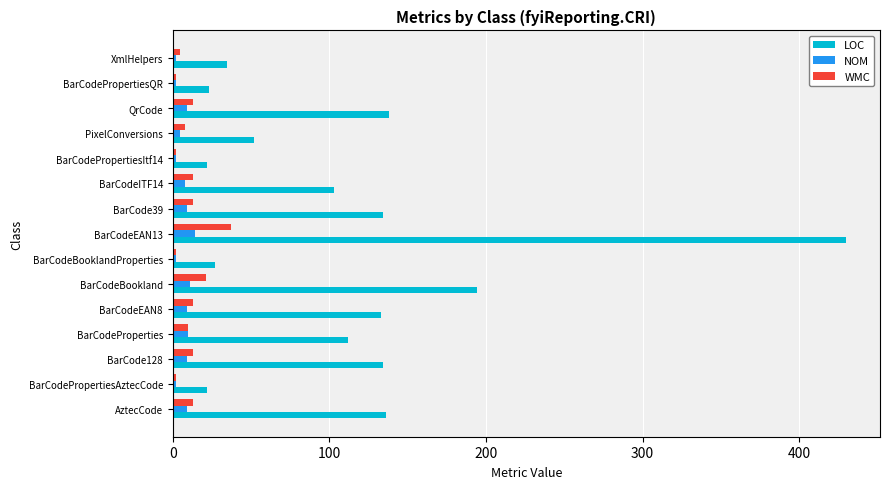

Where is LOC nearest to the value 226?

BarCodeBookland